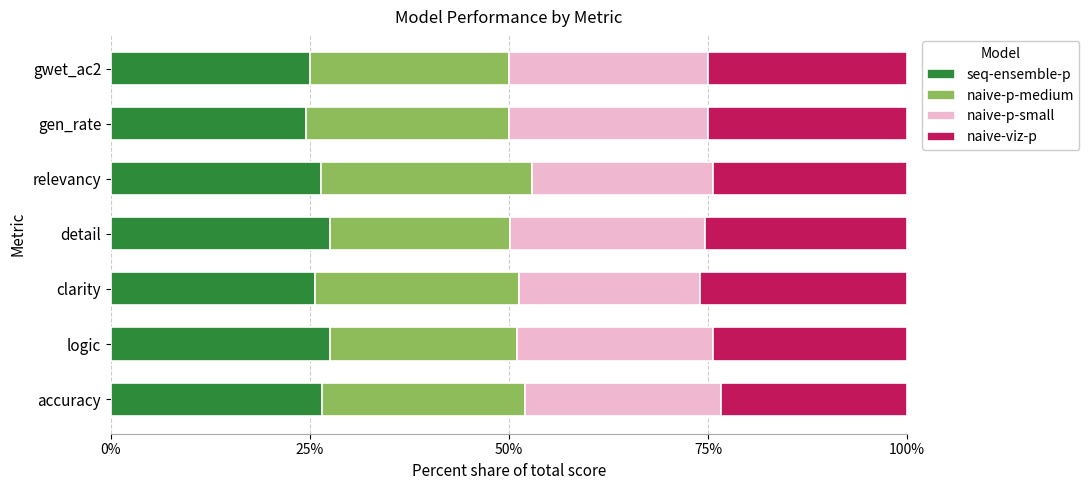

What are all the series names shown in the legend?

seq-ensemble-p, naive-p-medium, naive-p-small, naive-viz-p